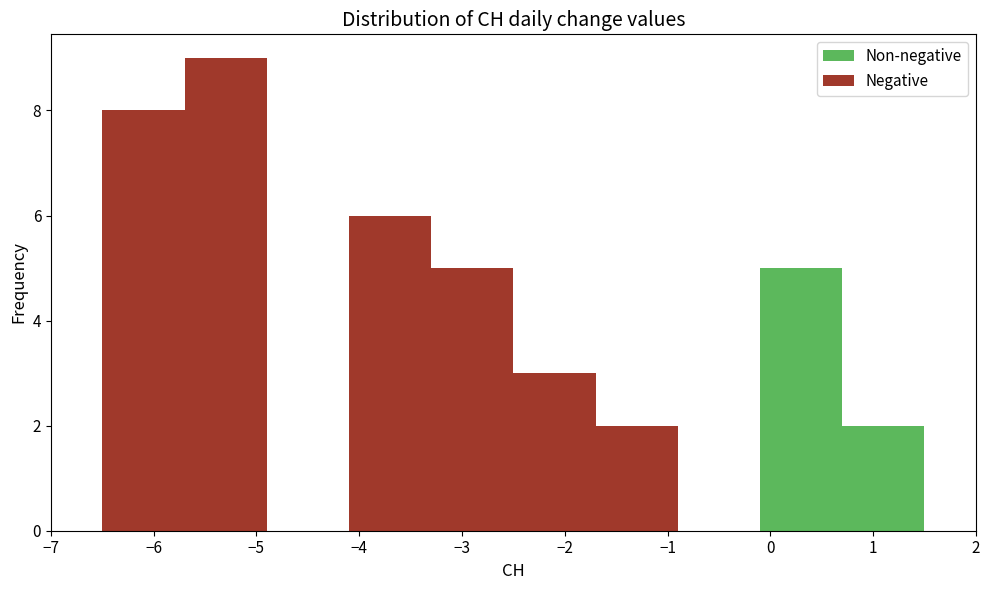

Reading left to right, transcribe this chart: for each stacked bar, give the range it covers on the x-axis and its total height. The values are not printed on the chart, so give them approximately, as read against the axis.

-6.5 to -5.7: 8
-5.7 to -4.9: 9
-4.9 to -4.1: 0
-4.1 to -3.3: 6
-3.3 to -2.5: 5
-2.5 to -1.7: 3
-1.7 to -0.9: 2
-0.9 to -0.1: 0
-0.1 to 0.7: 5
0.7 to 1.5: 2